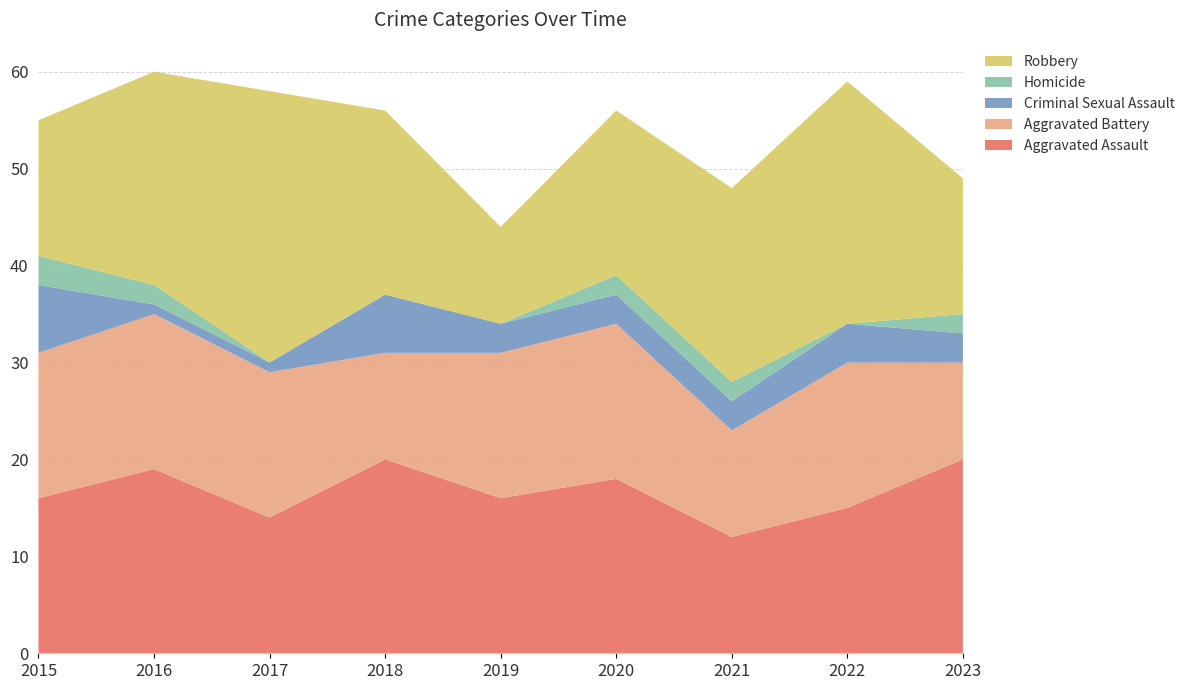

Reading left to right, extract all data points from this chart.

Aggravated Assault: 16	19	14	20	16	18	12	15	20
Aggravated Battery: 15	16	15	11	15	16	11	15	10
Criminal Sexual Assault: 7	1	1	6	3	3	3	4	3
Homicide: 3	2	0	0	0	2	2	0	2
Robbery: 14	22	28	19	10	17	20	25	14